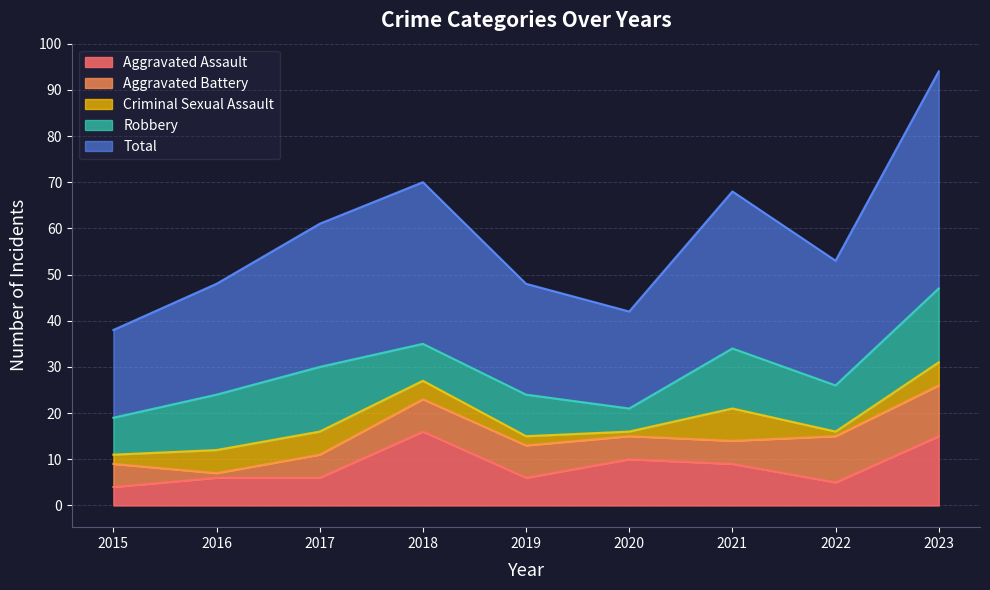

Does the chart display data point markers on the line(s)?

No